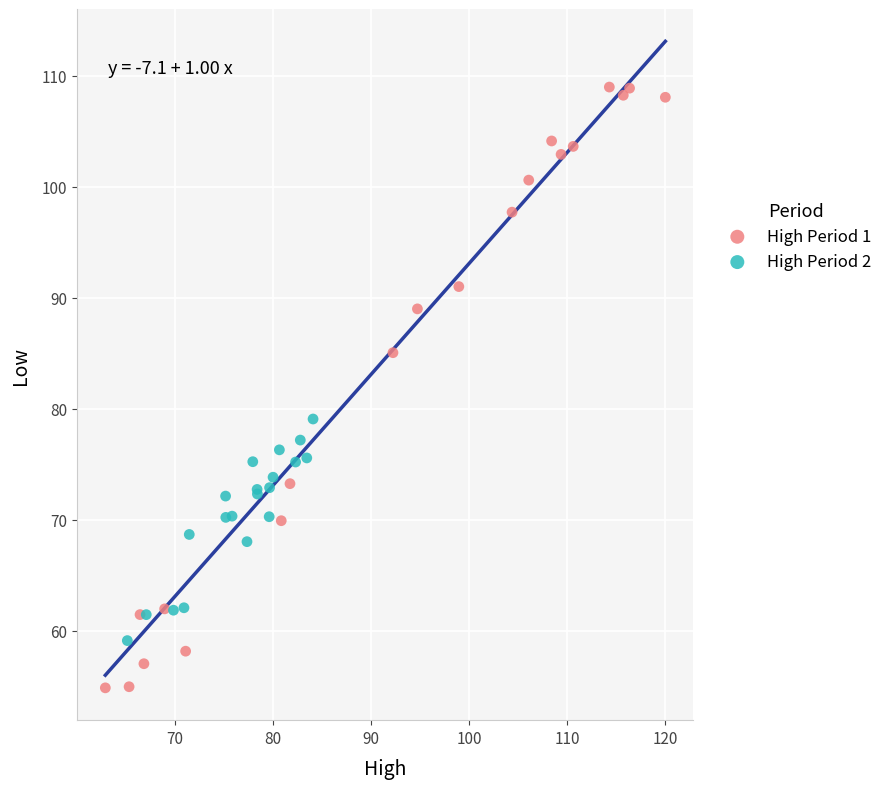

Which series has the widest spread of Y values?

High Period 1